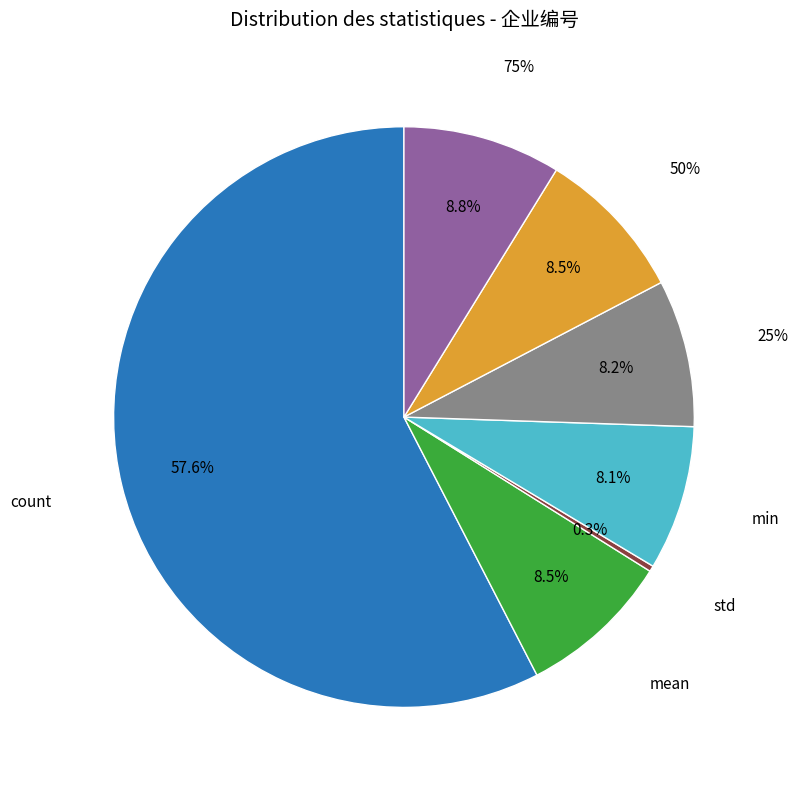

To the nearest percent, what is the average slice percentage?

14%